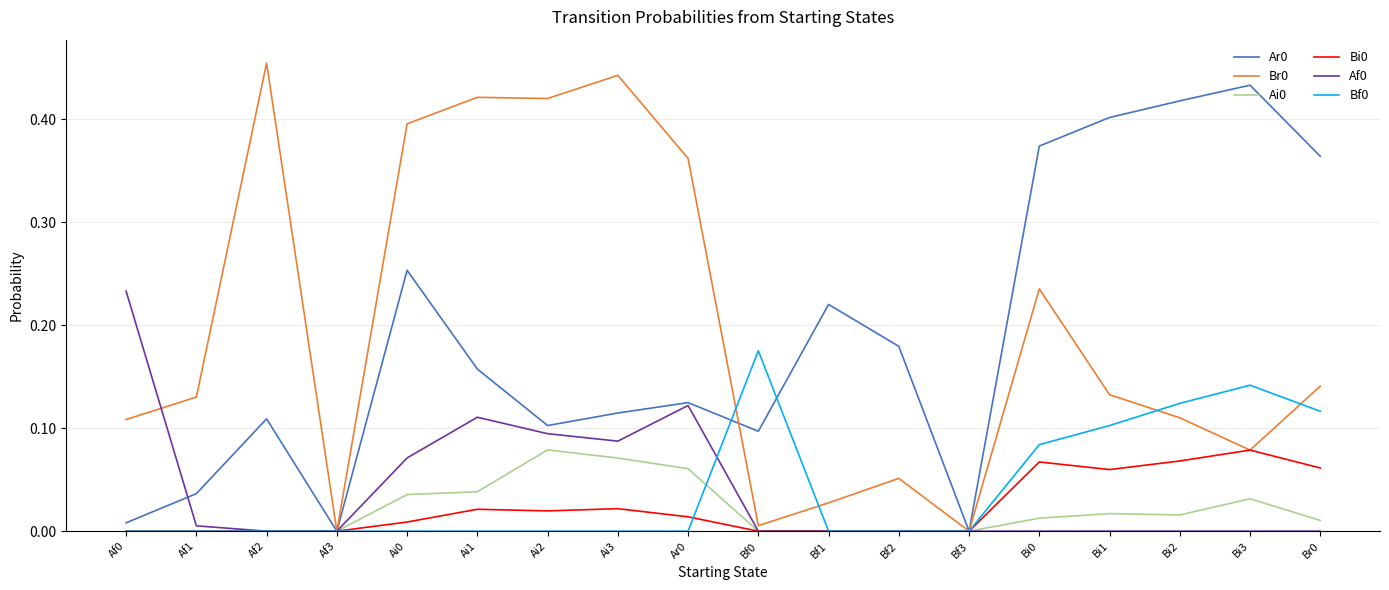

What position from the left is Bf1?

11